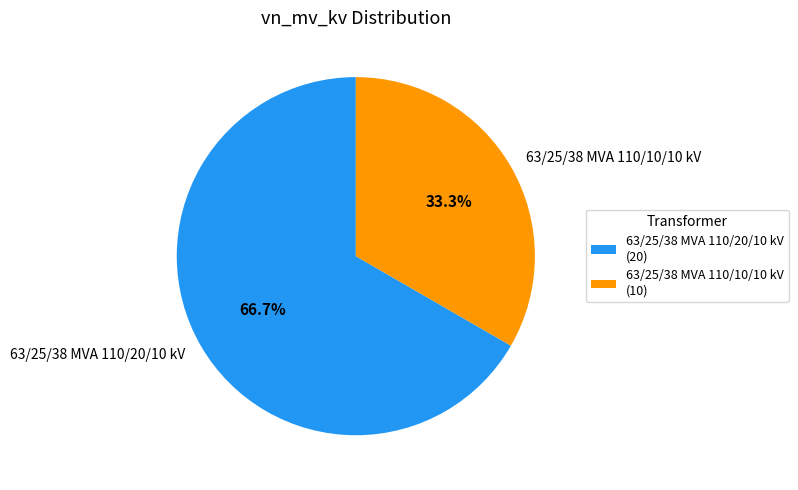

To the nearest percent, what is the average slice percentage?

50%